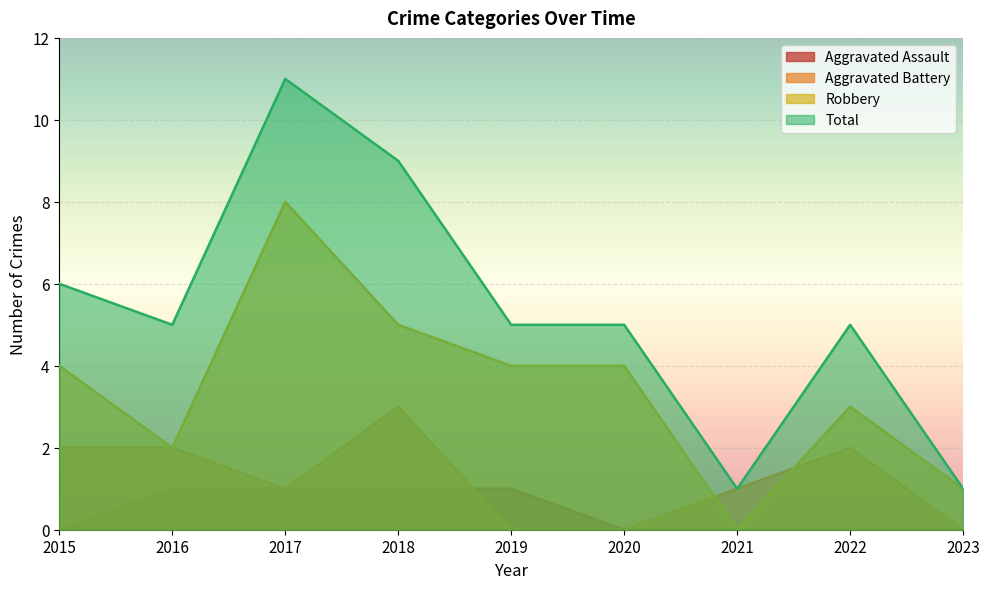

Rank the series by their average value, from lowest to highest.

Aggravated Assault, Aggravated Battery, Robbery, Total